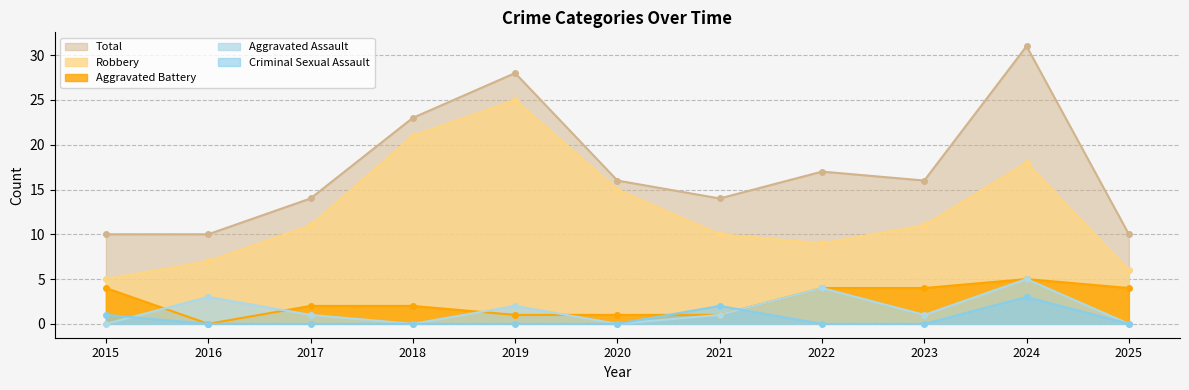

At which category is the sum across all series the highest?

2024